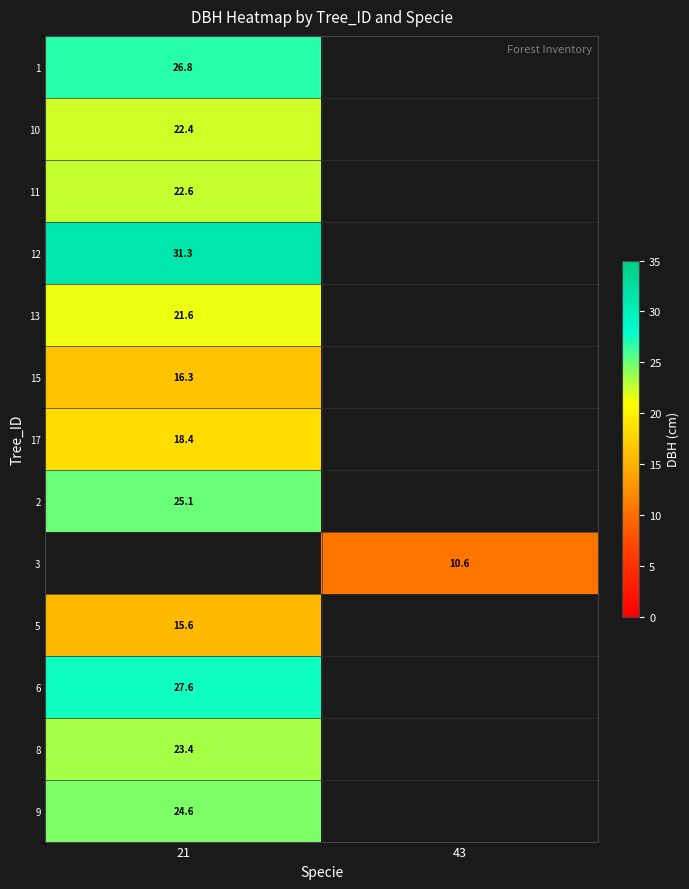

Count the number of categories in the chart.

2